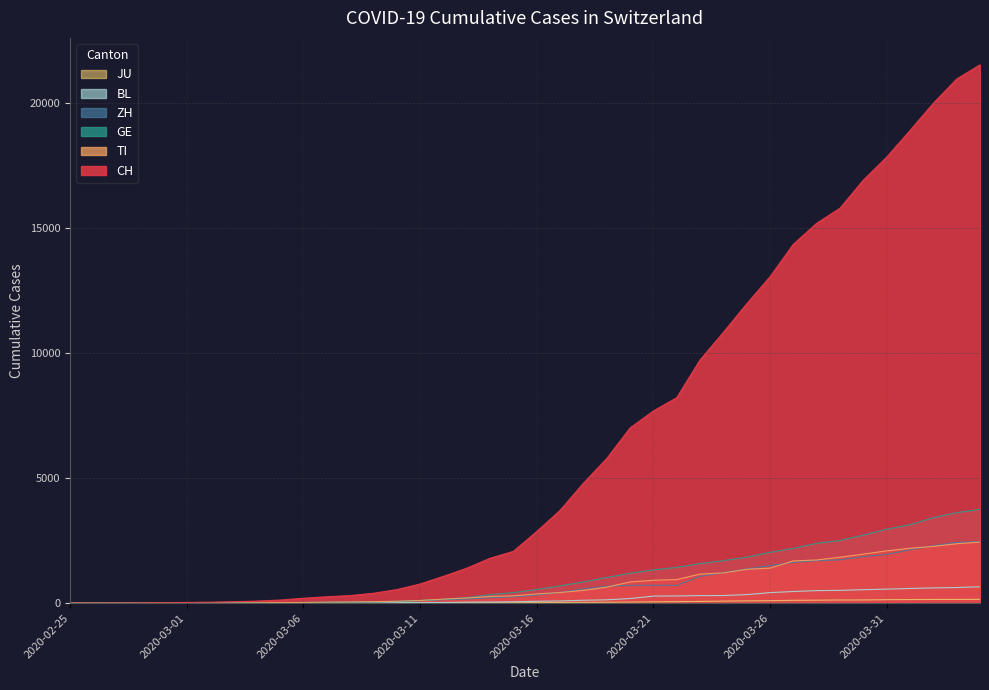

What is the difference between the ZH values at 2020-02-25 and 2020-04-01?

2136